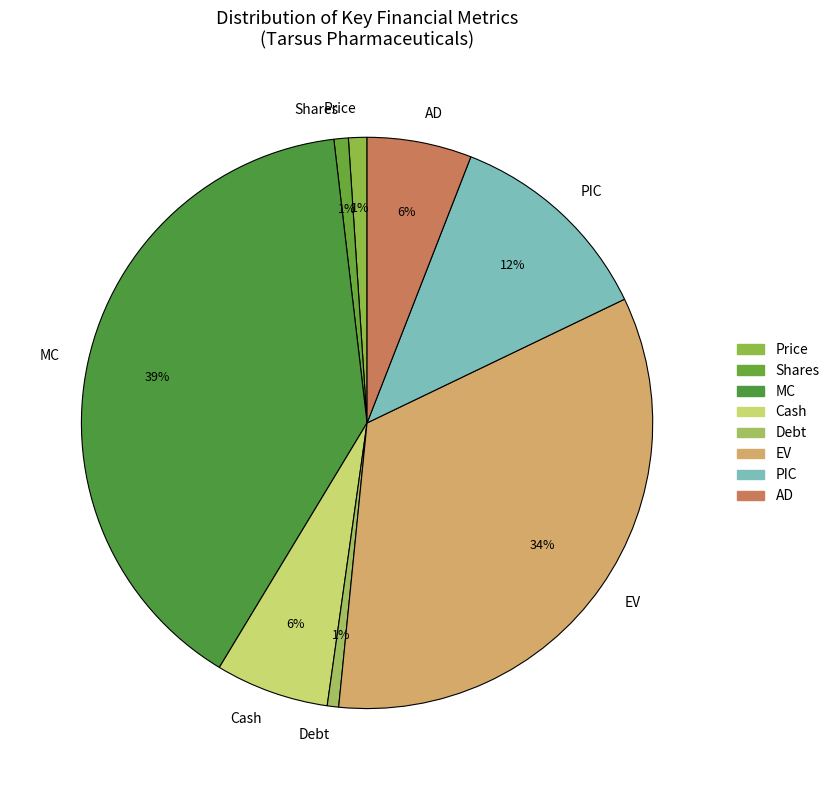

True or false: MC accounts for 32% of the total.

False